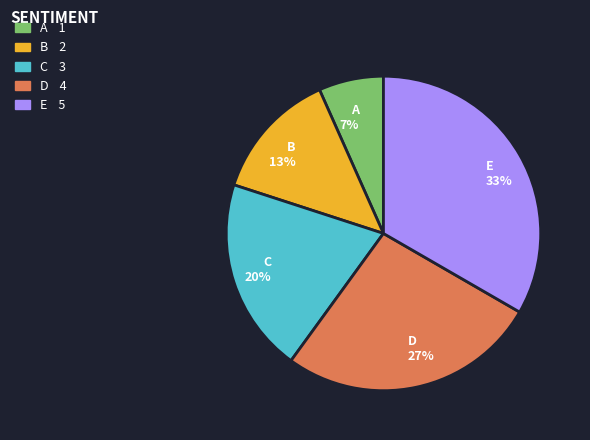

True or false: B accounts for 13% of the total.

True